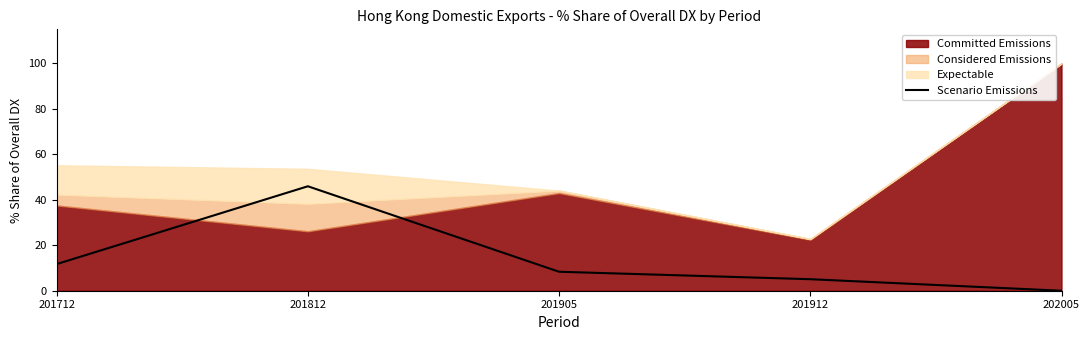

How many values exceed 8?

3